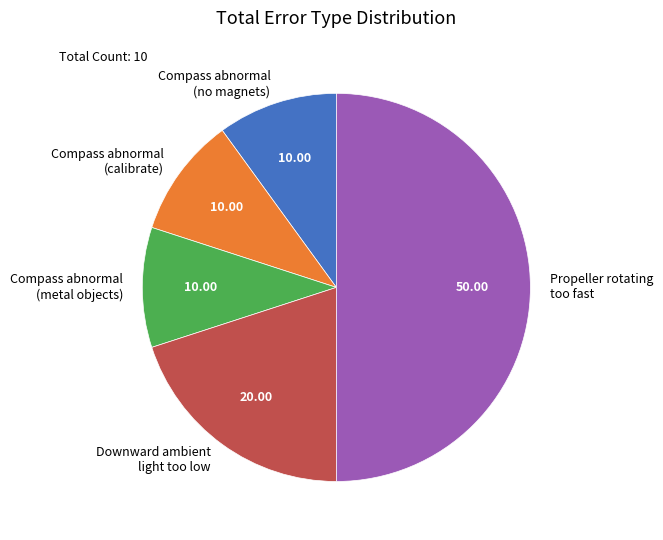

Which has a higher value, Downward ambient light too low or Propeller rotating too fast?

Propeller rotating too fast